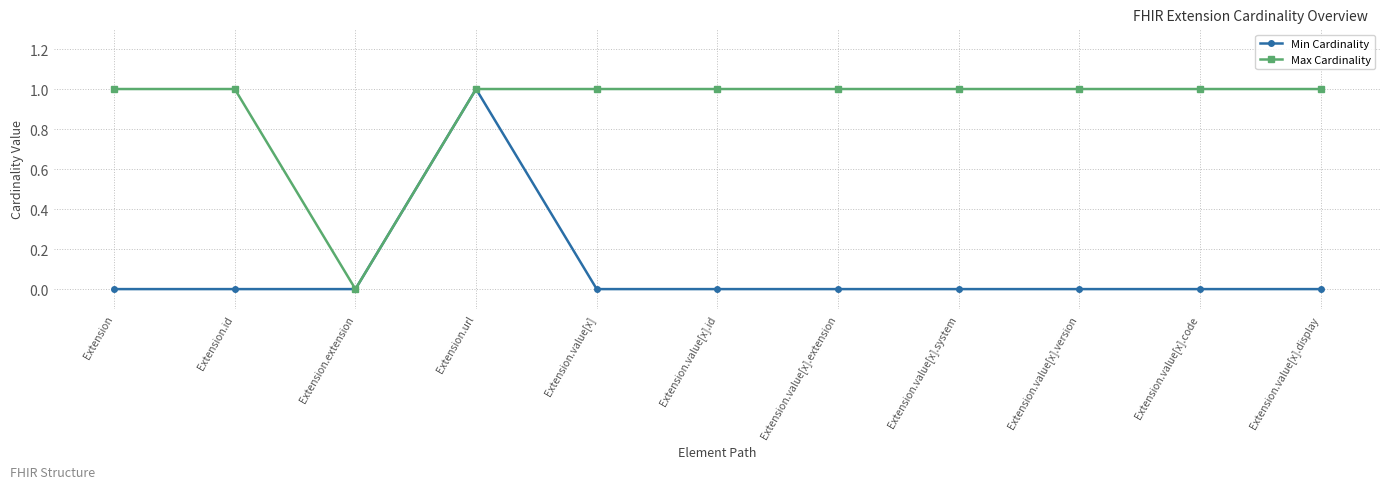

What is the difference between the maximum and minimum values in the Min Cardinality series?

1